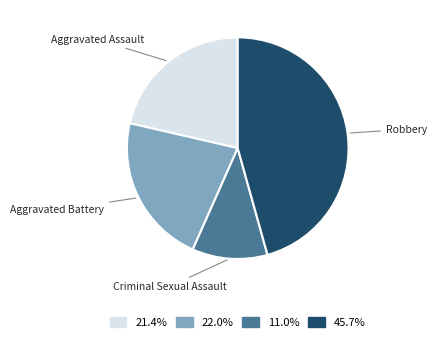

Between Robbery and Criminal Sexual Assault, which is larger?

Robbery